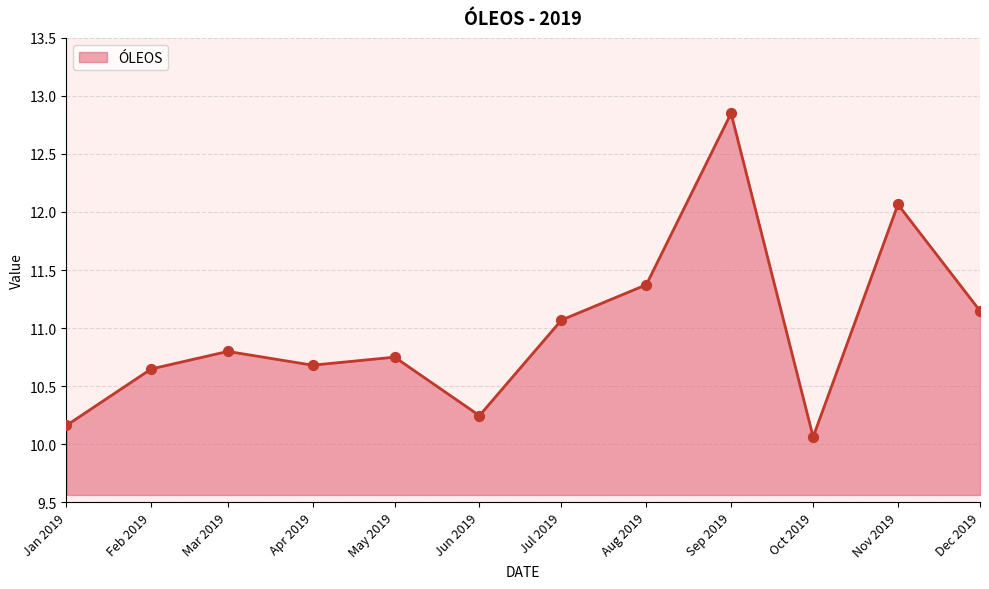

What is the change in value from Mar 2019 to Sep 2019?

+2.1